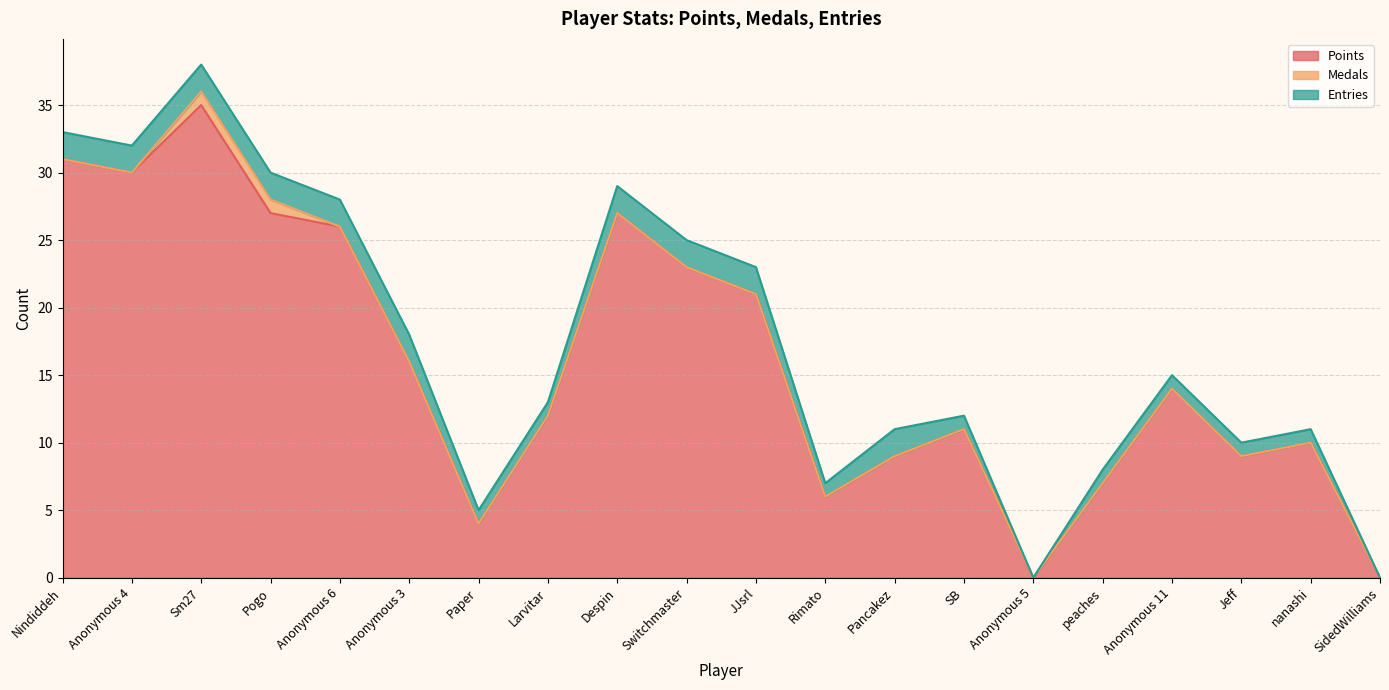

True or false: Points and Entries intersect in this chart.

False